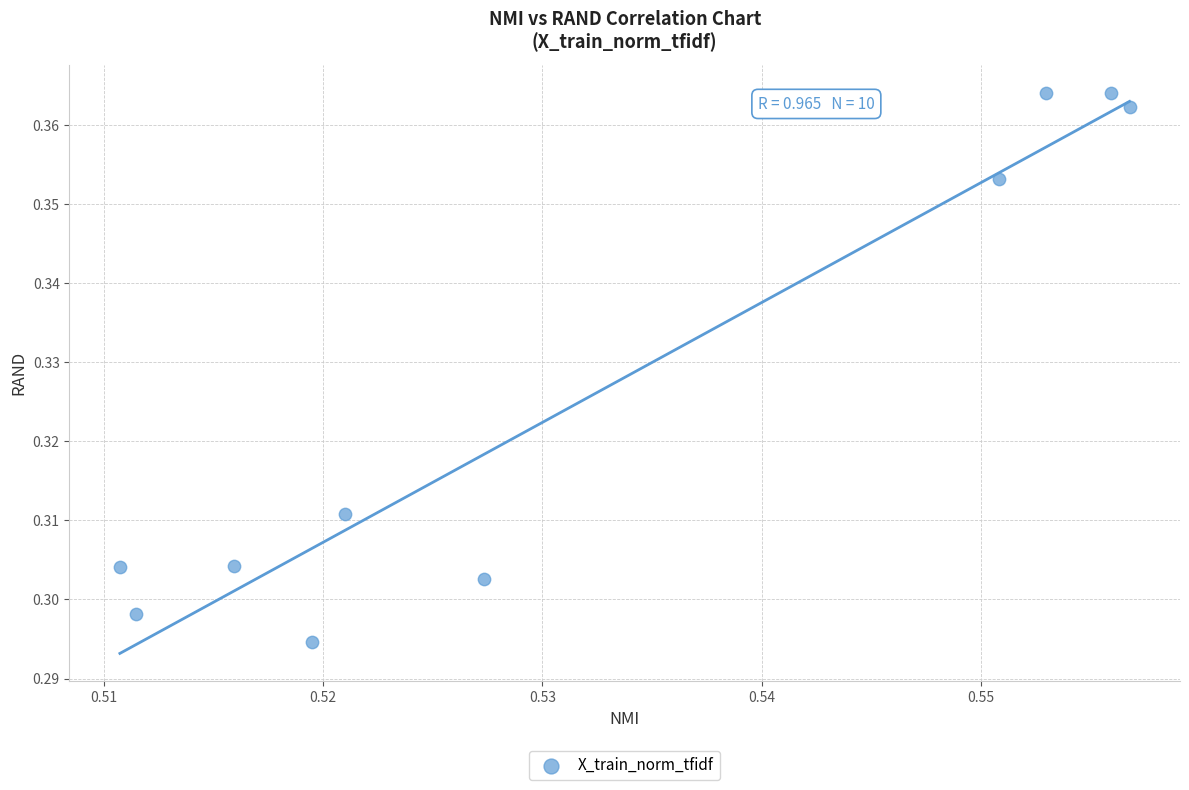

What is the average X value?

0.5